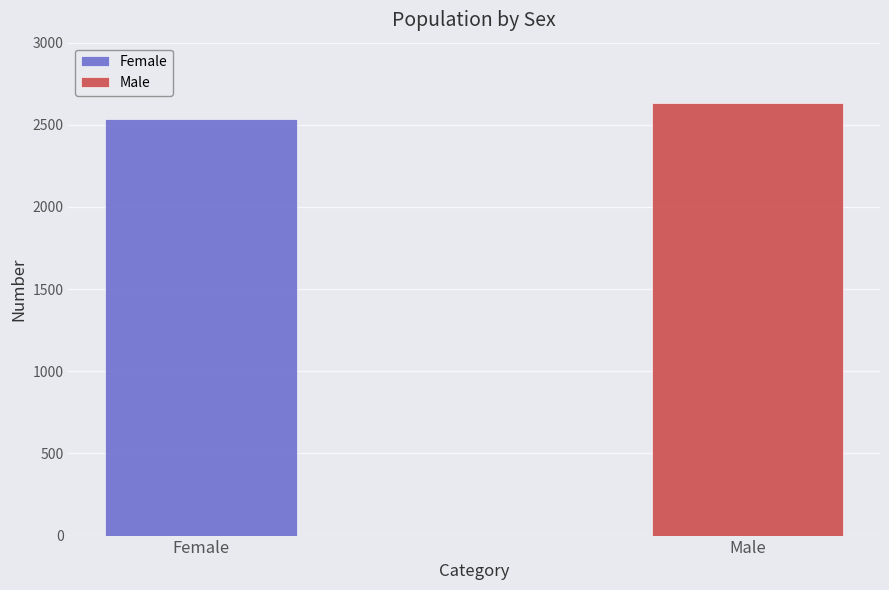

How many bars are there in total?

2